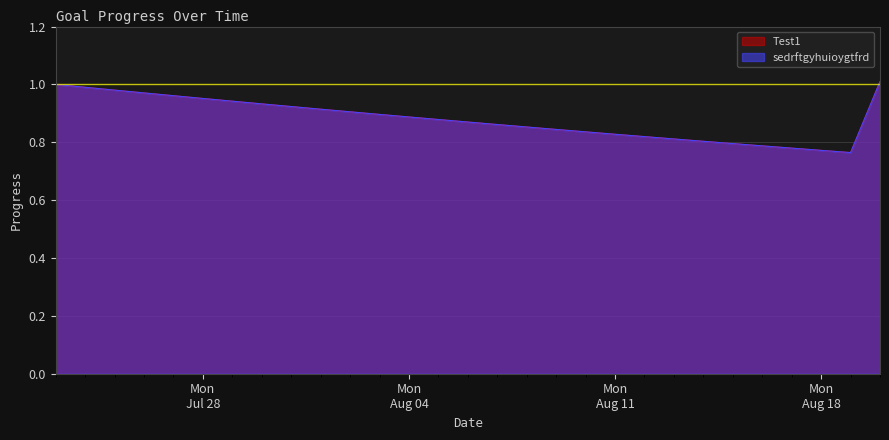

At 2025-07-29, list the series in order from largest to smallest.

Test1, sedrftgyhuioygtfrd